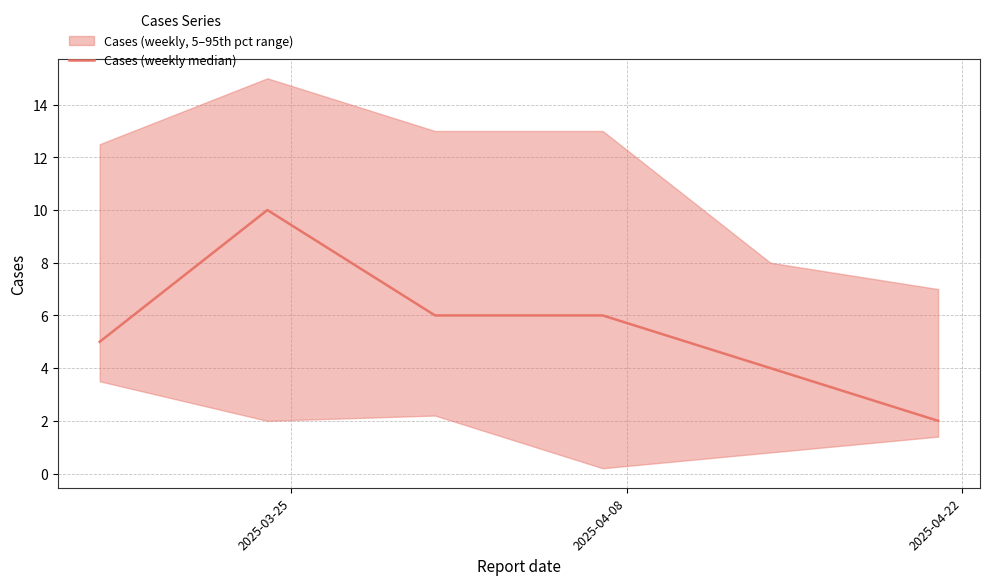

How many values are between 4 and 6?

4